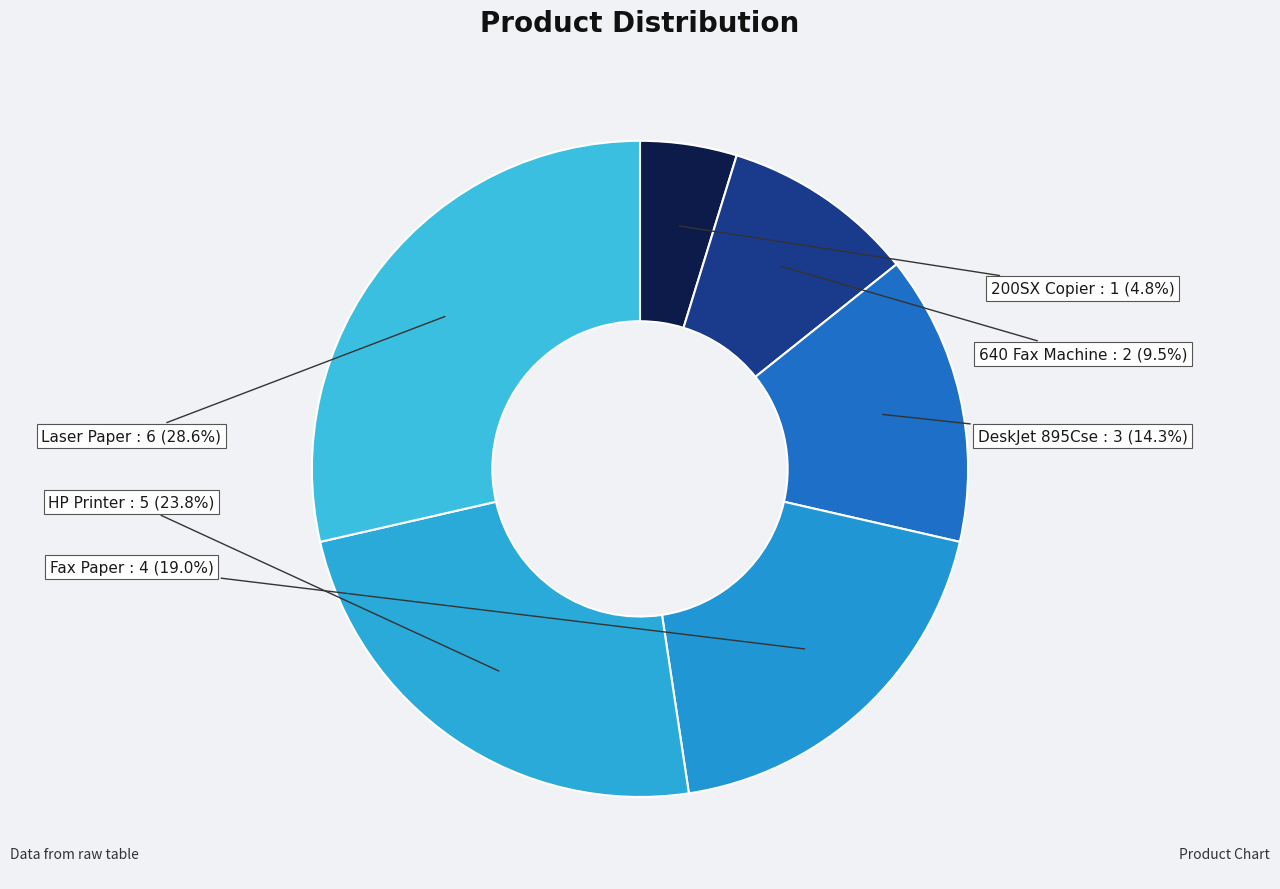

Which slice is the smallest?

200SX Copier